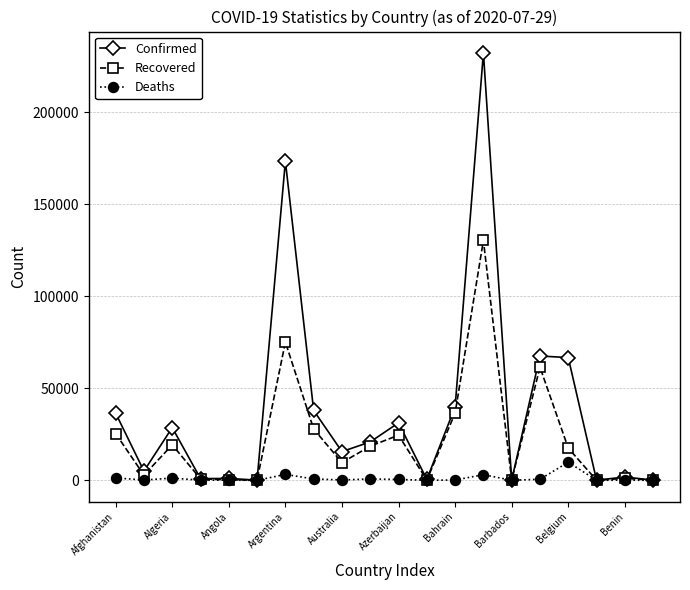

What is the difference between the maximum and minimum values in the Confirmed series?

232146